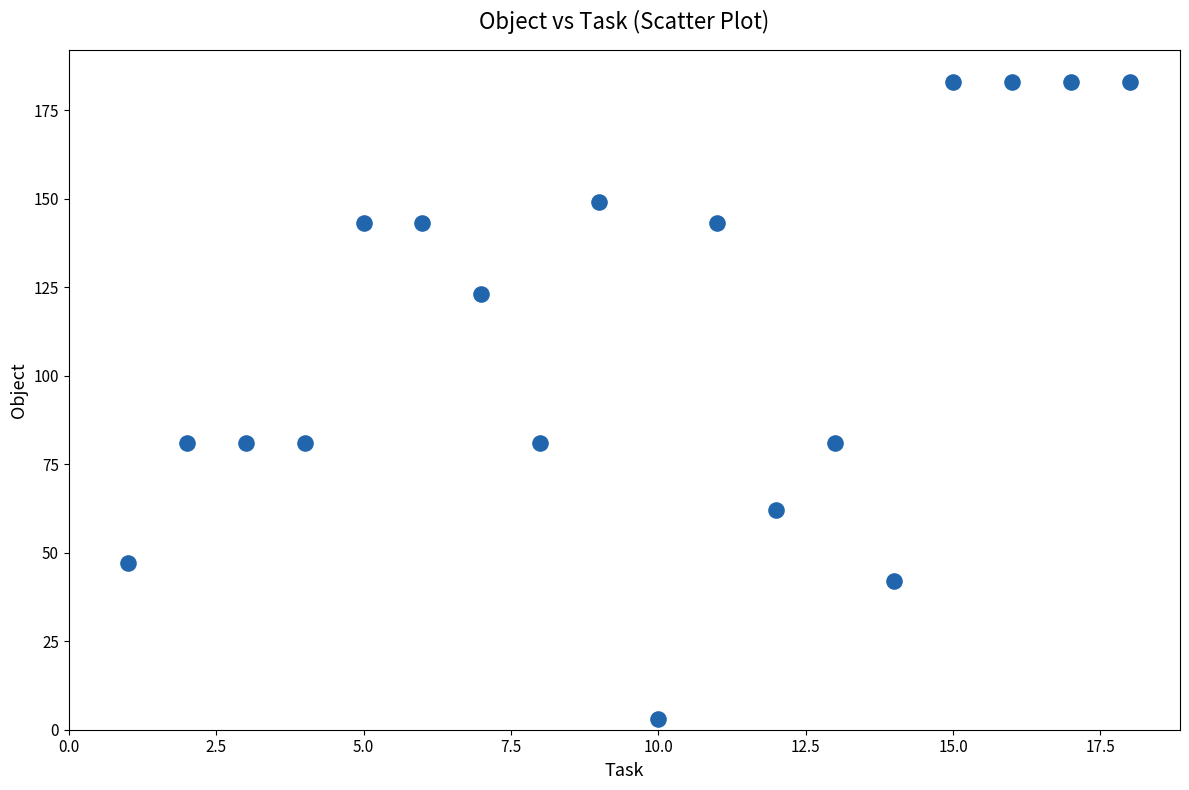

What is the range of X values (max minus min)?

17